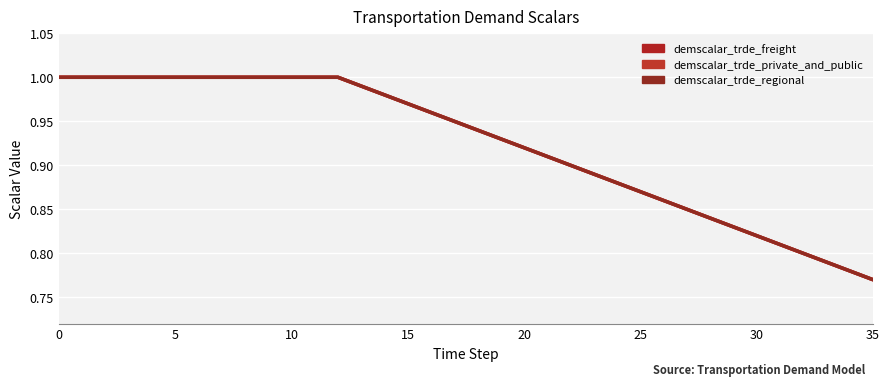

Does the chart display data point markers on the line(s)?

No